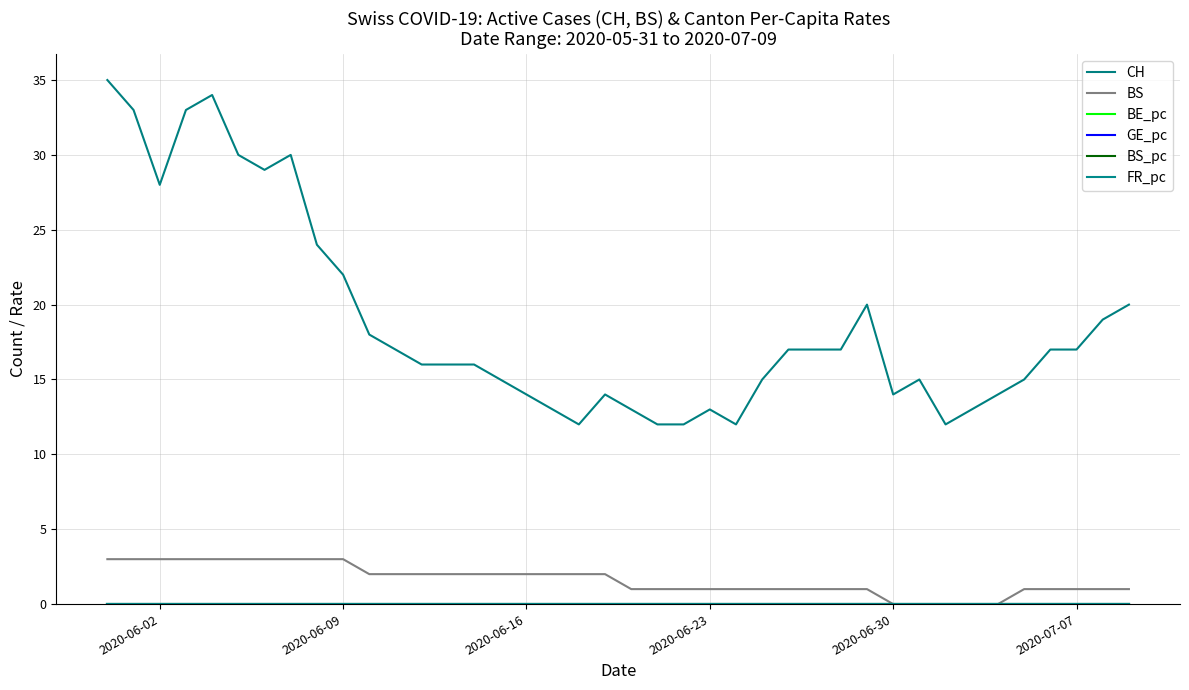

How many lines are shown in the chart?

6